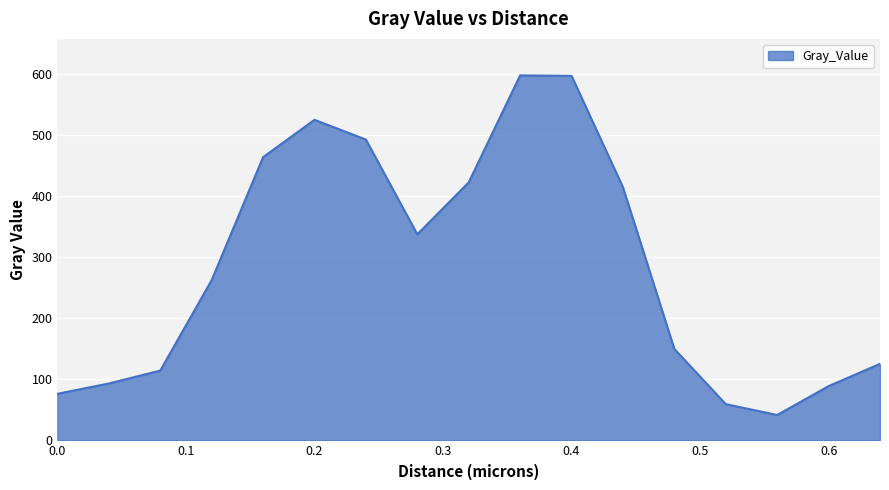

What is the difference between the maximum and minimum values?

556.4